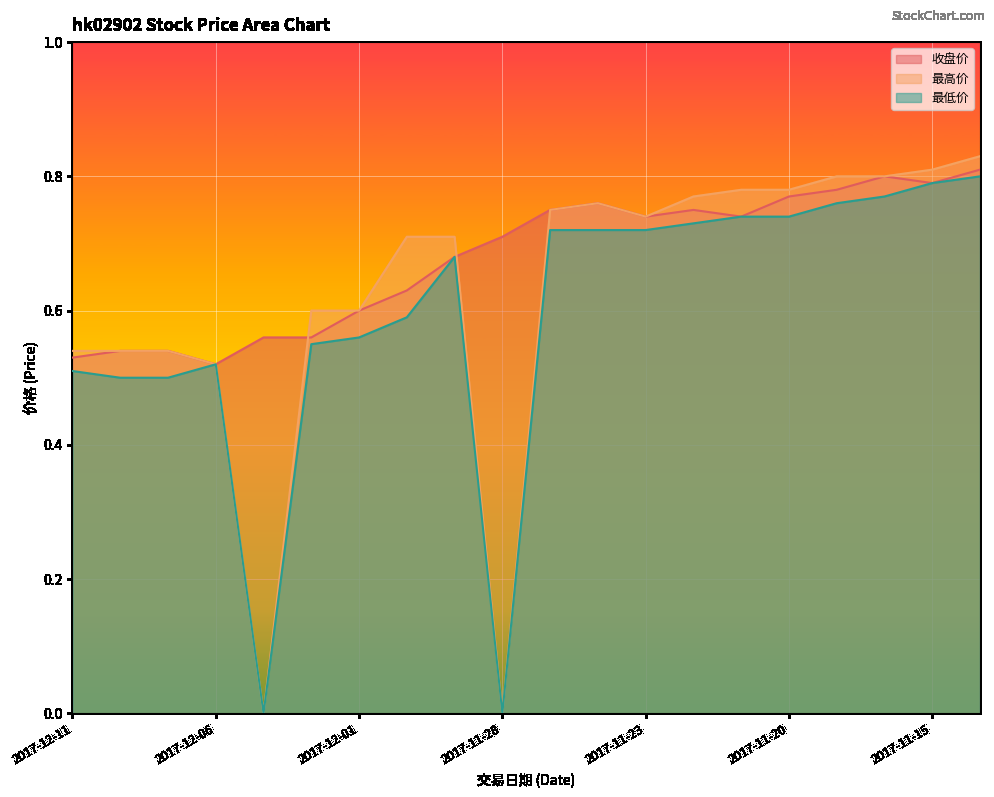

Rank the series by their average value, from highest to lowest.

收盘价, 最高价, 最低价